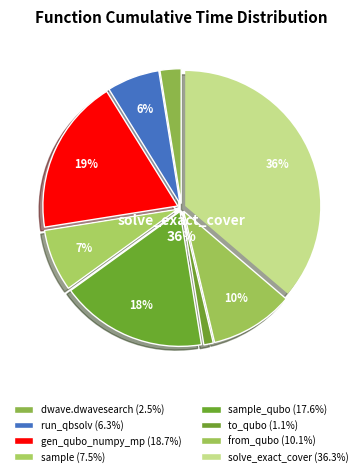

What is the ratio of the value at from_qubo to the value at sample_qubo?

0.6